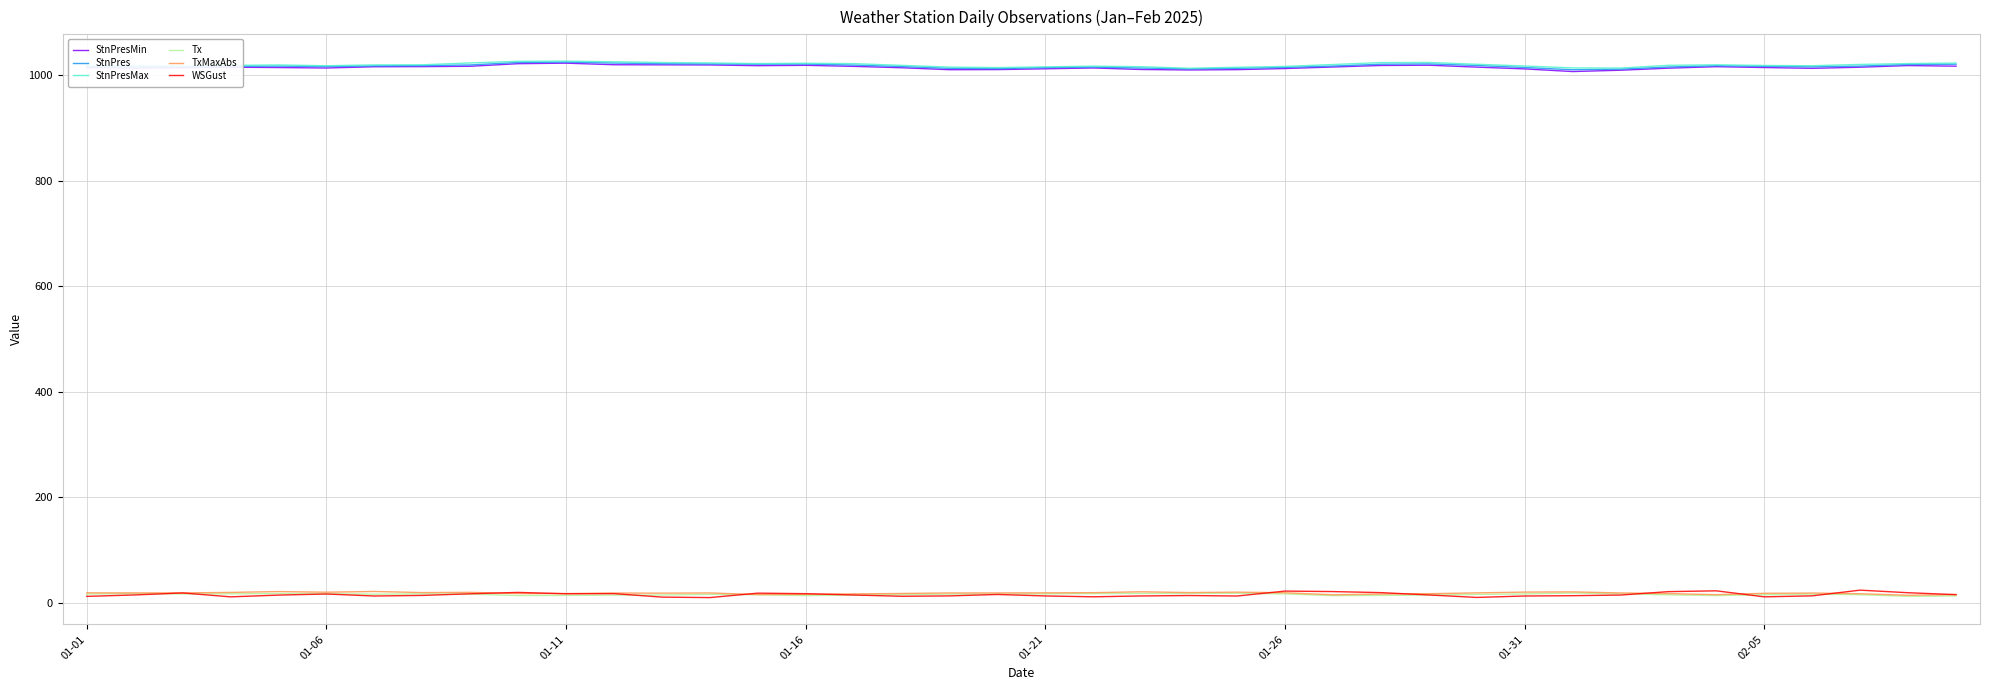

True or false: StnPresMax and WSGust cross at least once.

False